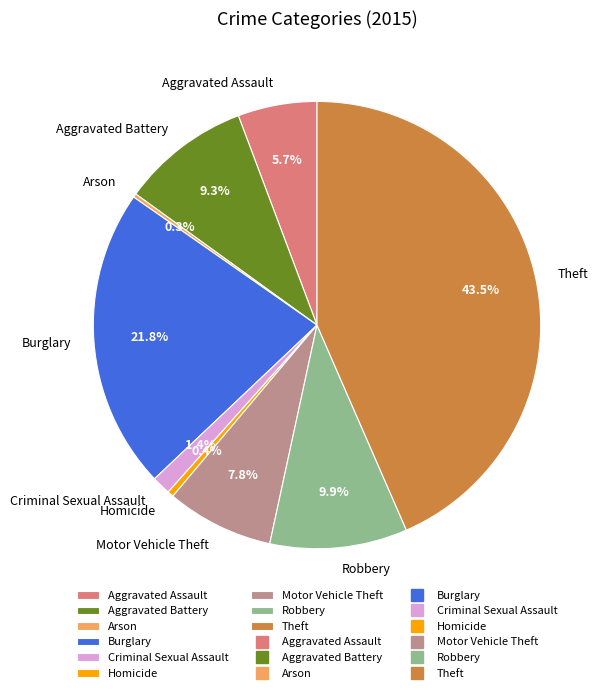

To the nearest percent, what is the difference between the Criminal Sexual Assault and Burglary slice percentages?

20%